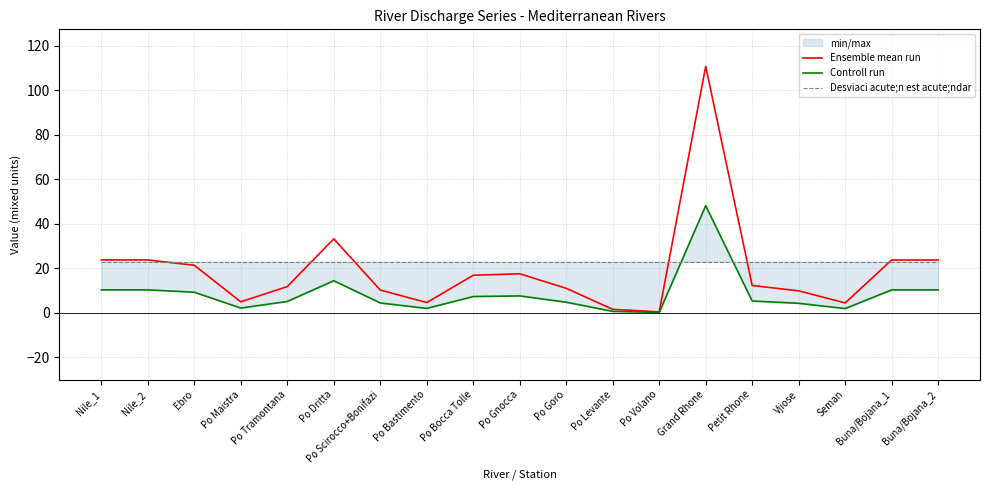

At which label does Controll run reach its peak?

Grand Rhone